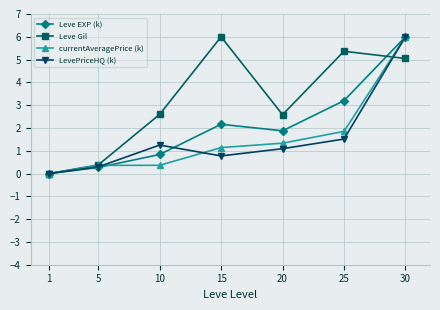

Between 5 and 30, which series saw the biggest shift?

Leve EXP (k)